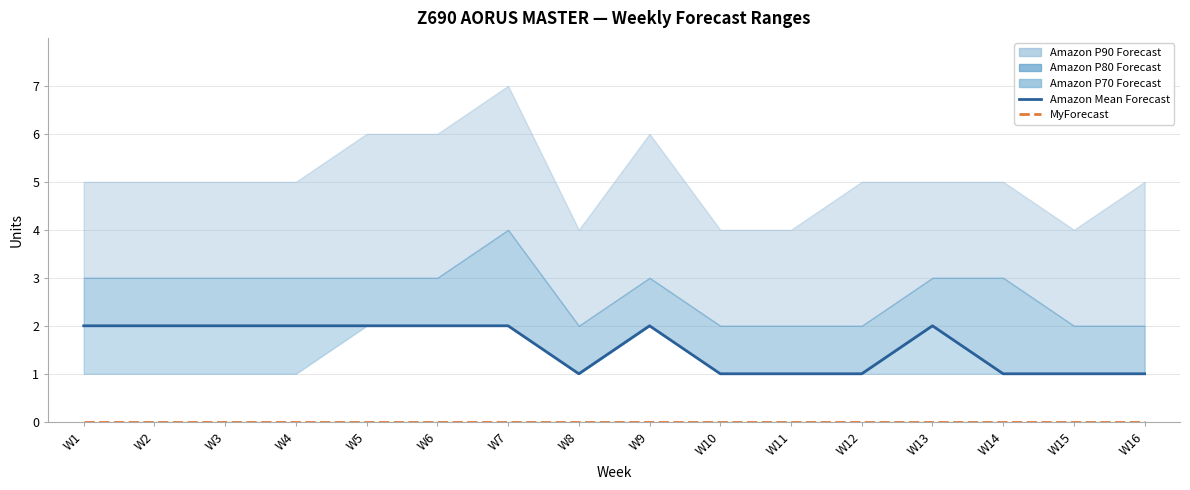

What is the value of the Amazon Mean Forecast point at the 12th from the left?

1